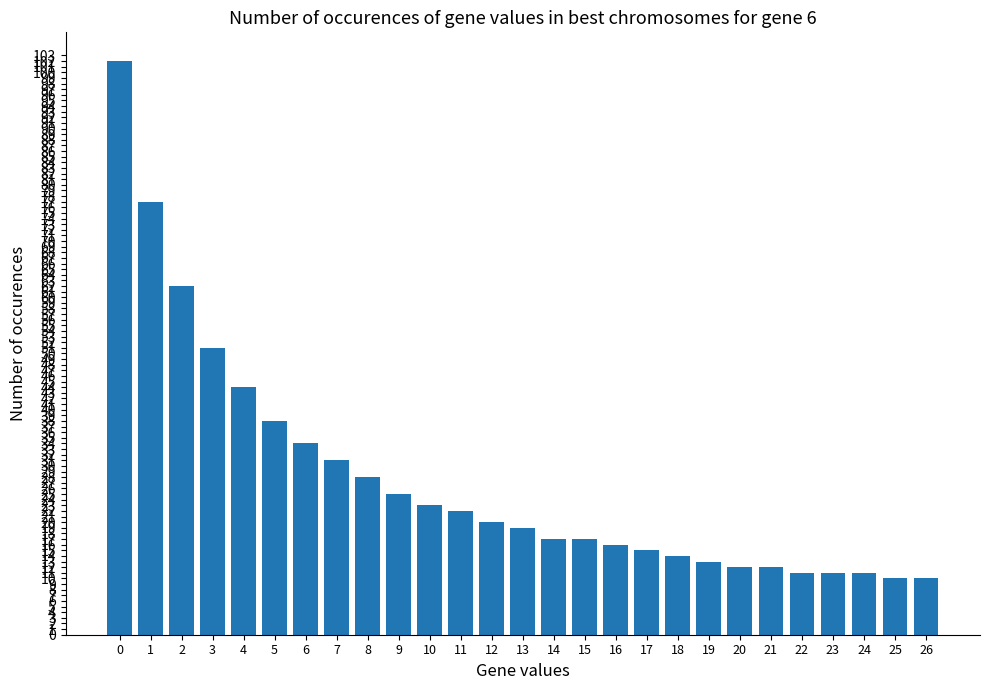

What is the value of the 4th bar from the left?

51